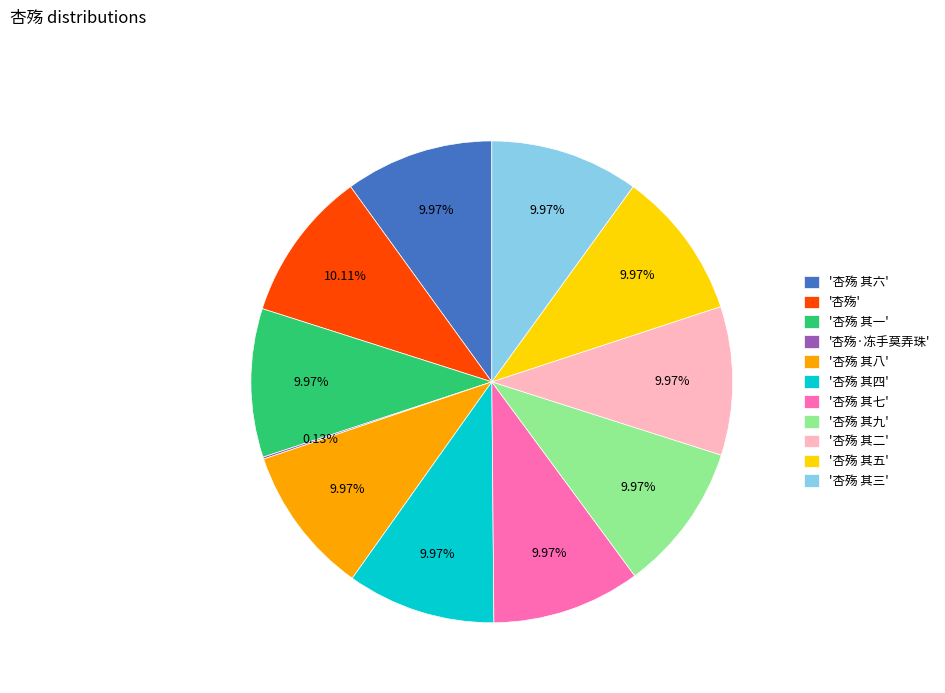

What is the ratio of the value at '杏殇 其一' to the value at '杏殇 其二'?

1.0